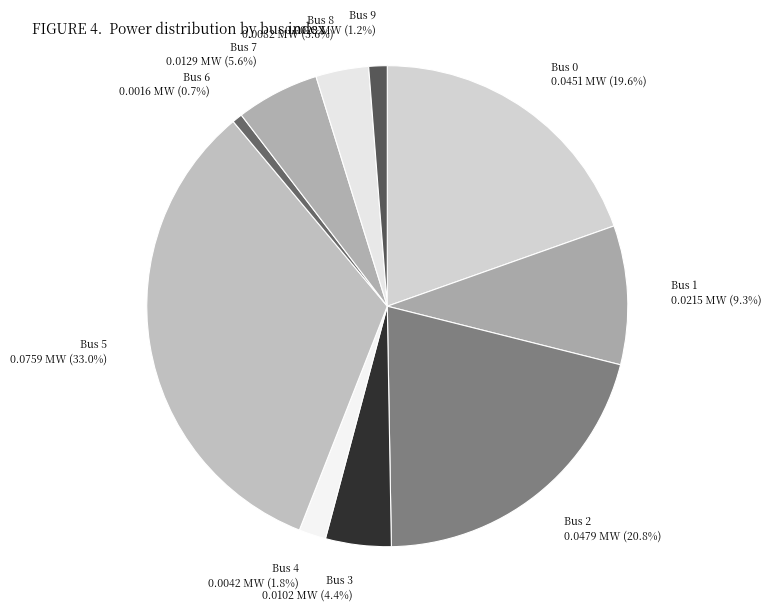

How many segments does this pie chart have?

10